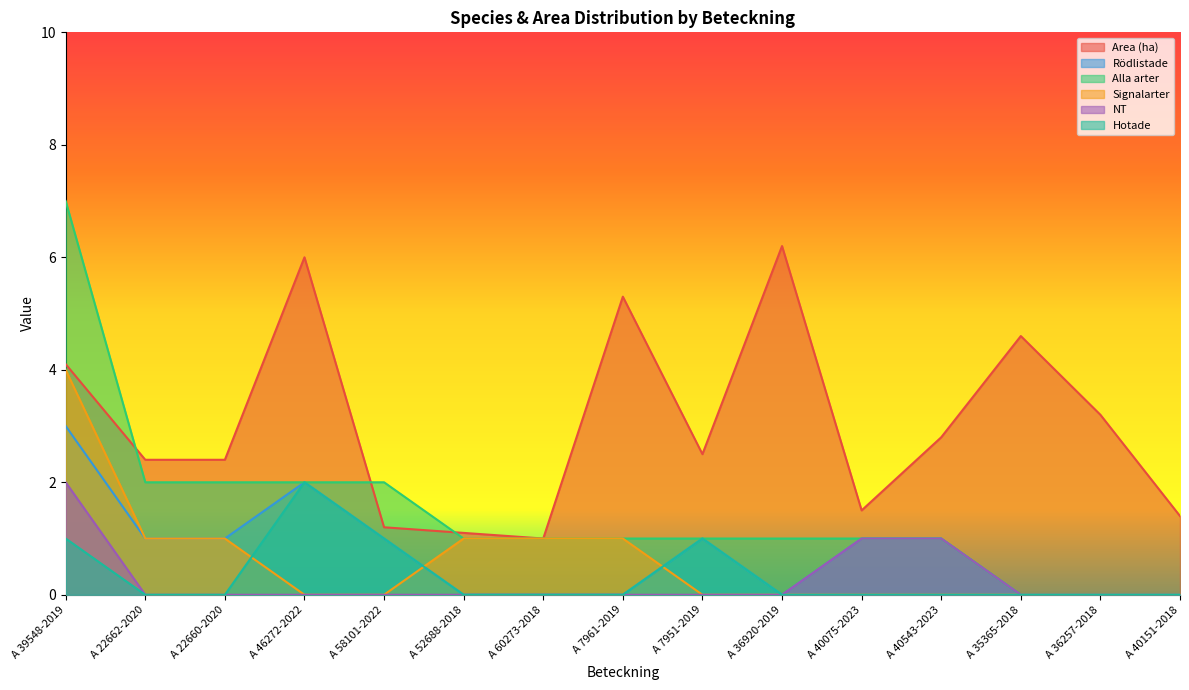

Which series has the largest total across all categories?

Area (ha)